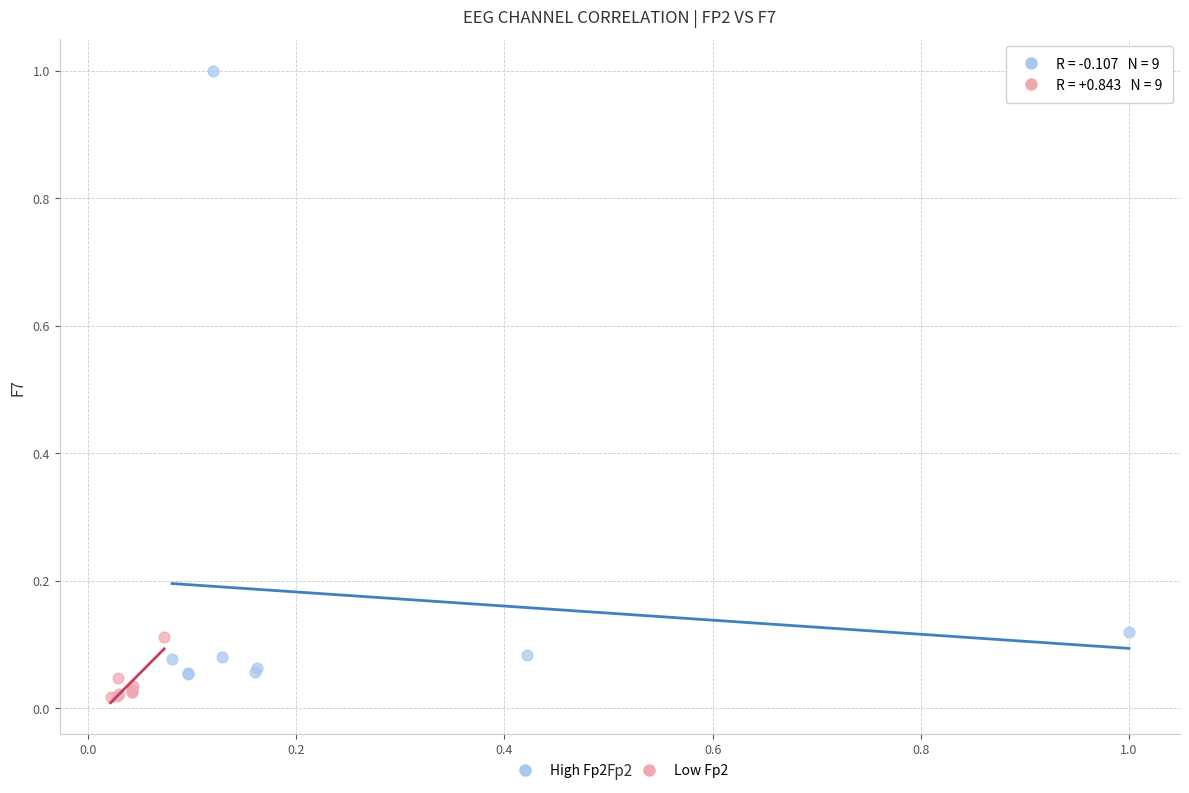

Which series reaches the maximum Y coordinate?

High Fp2